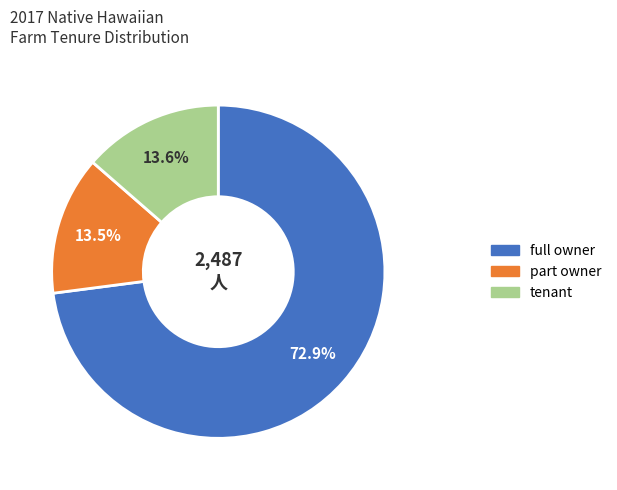

What percentage is NOT represented by part owner?

86.5%